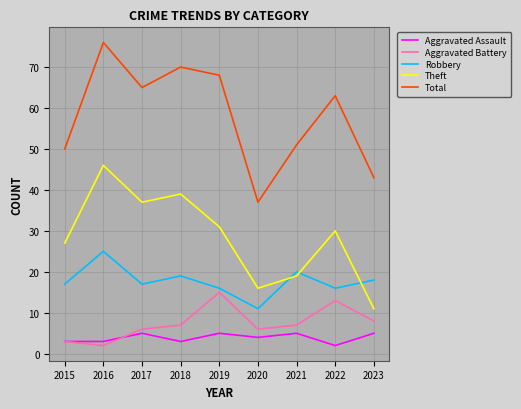

How many interior local peaks does the Aggravated Battery series have?

2